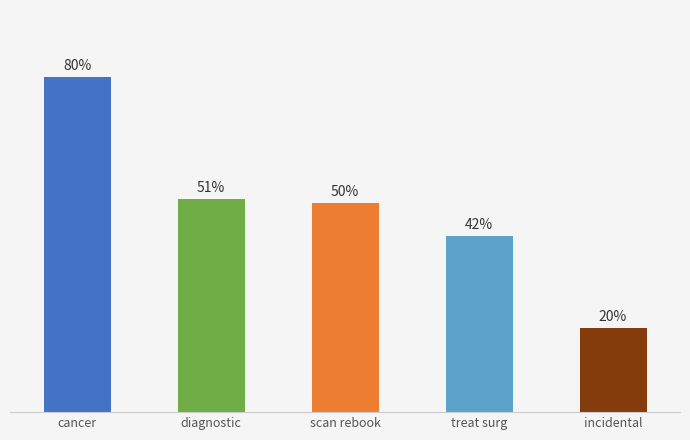

Does the chart contain any negative values?

No